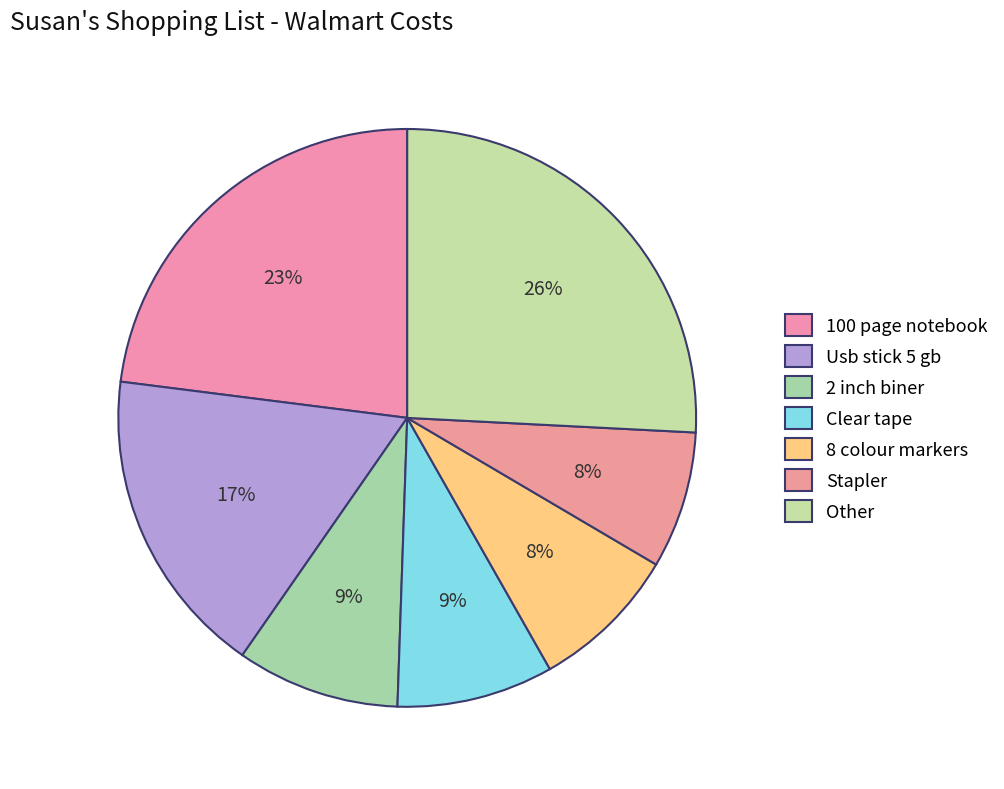

Count the number of slices in the pie.

7